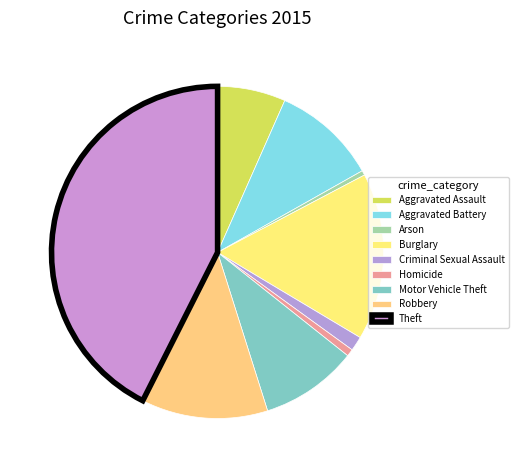

The Motor Vehicle Theft slice represents 9% of the pie. True or false?

True